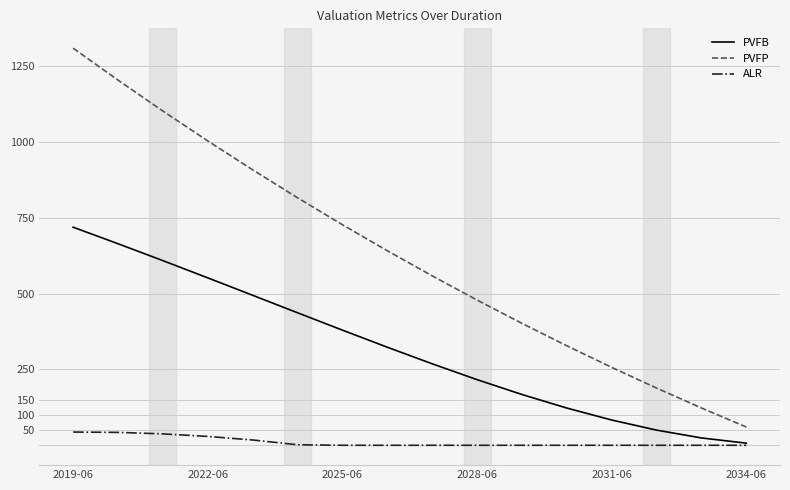

Which series has the largest range (max minus min)?

PVFP